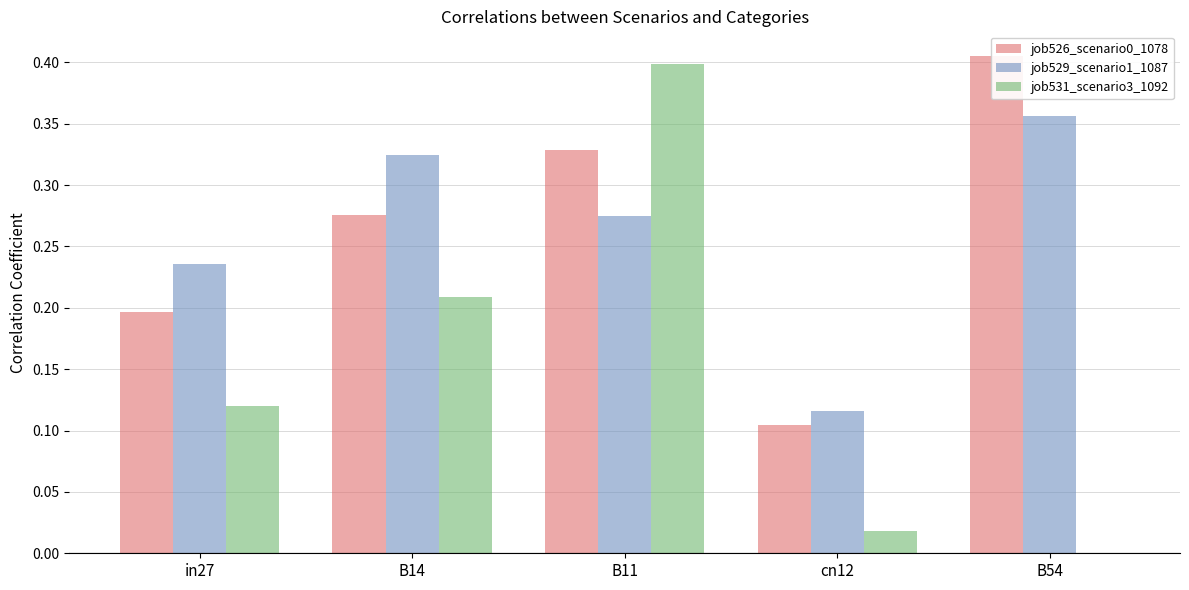

What value does the job529_scenario1_1087 series have at in27?

0.2